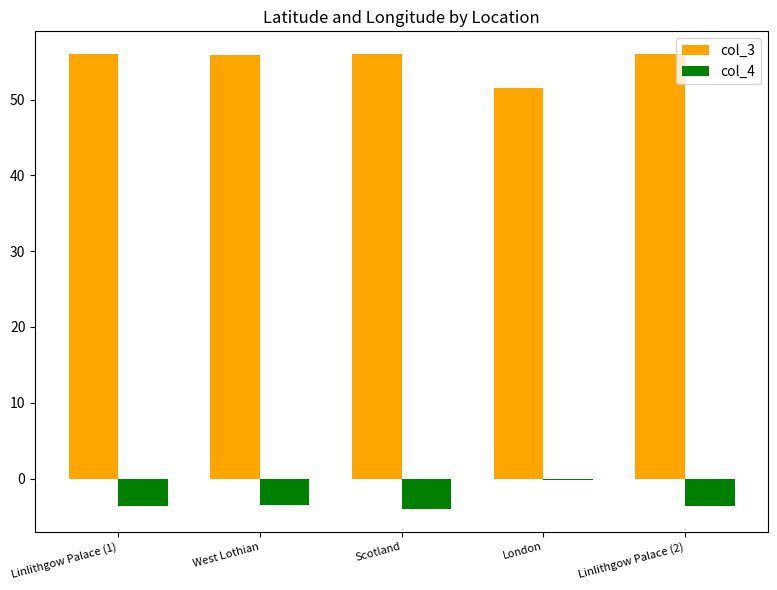

Is it true that col_3 equals 55.9 at West Lothian?

True